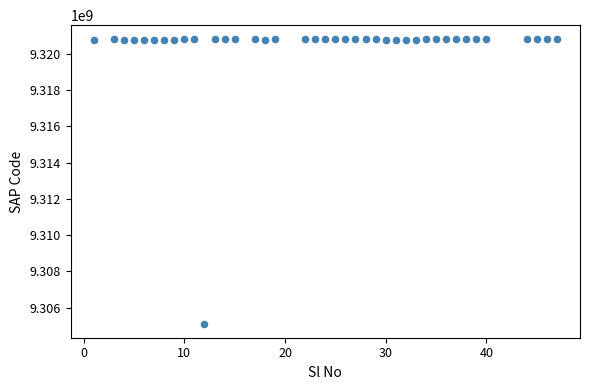

What is the range of X values (max minus min)?

46